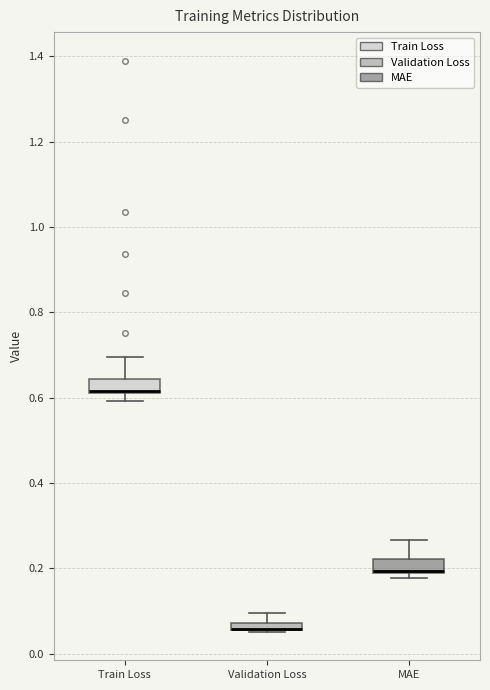

Where does the upper whisker of the box for Validation Loss end on the y-axis? The values are not printed on the chart, so give them approximately, as read against the axis.

0.10